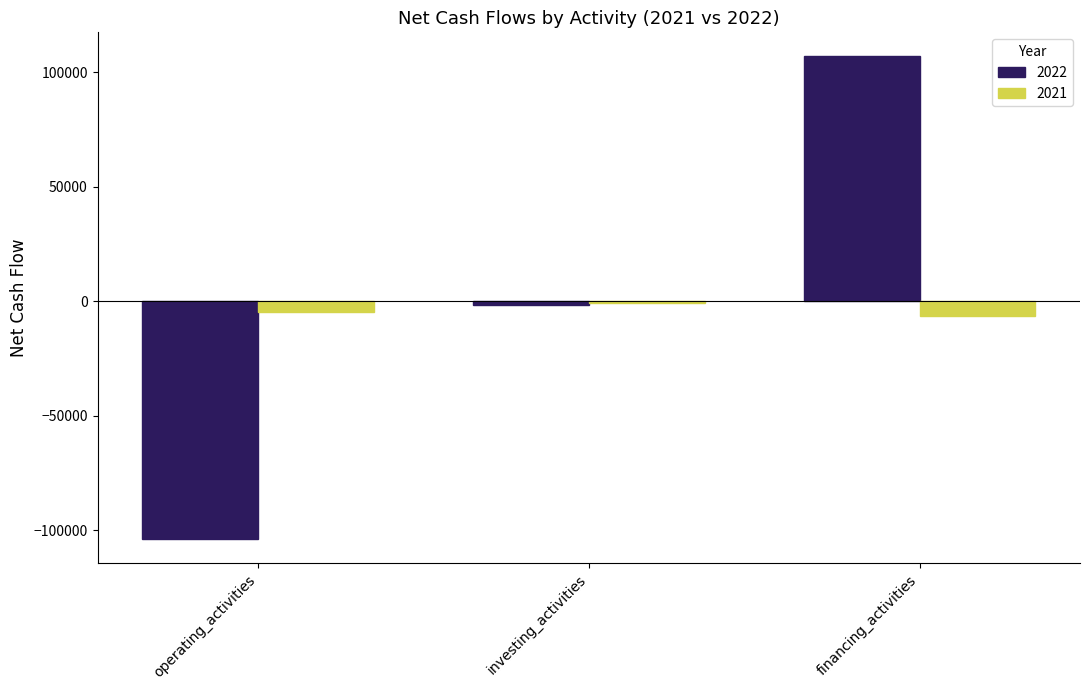

Reading left to right, what are all the values shown in this chart?

2022: -104000	-1732	106946
2021: -4900	-949	-6306